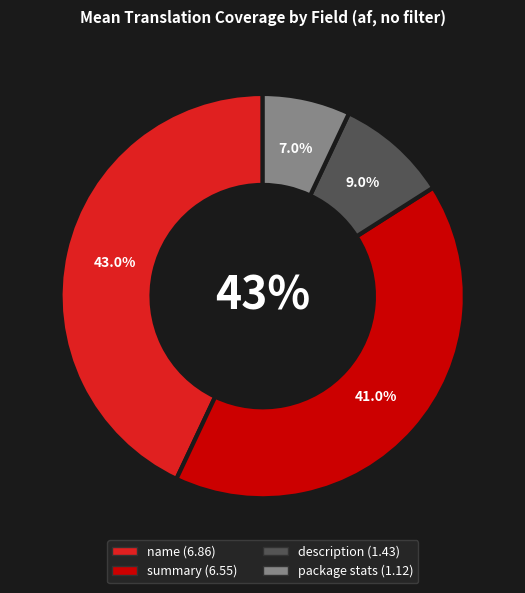

Do package stats and summary together represent more than half of the pie?

No